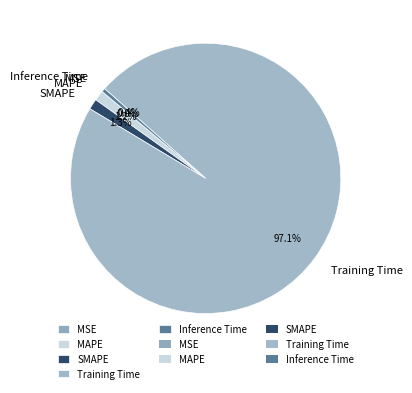

The Training Time slice represents 97% of the pie. True or false?

True